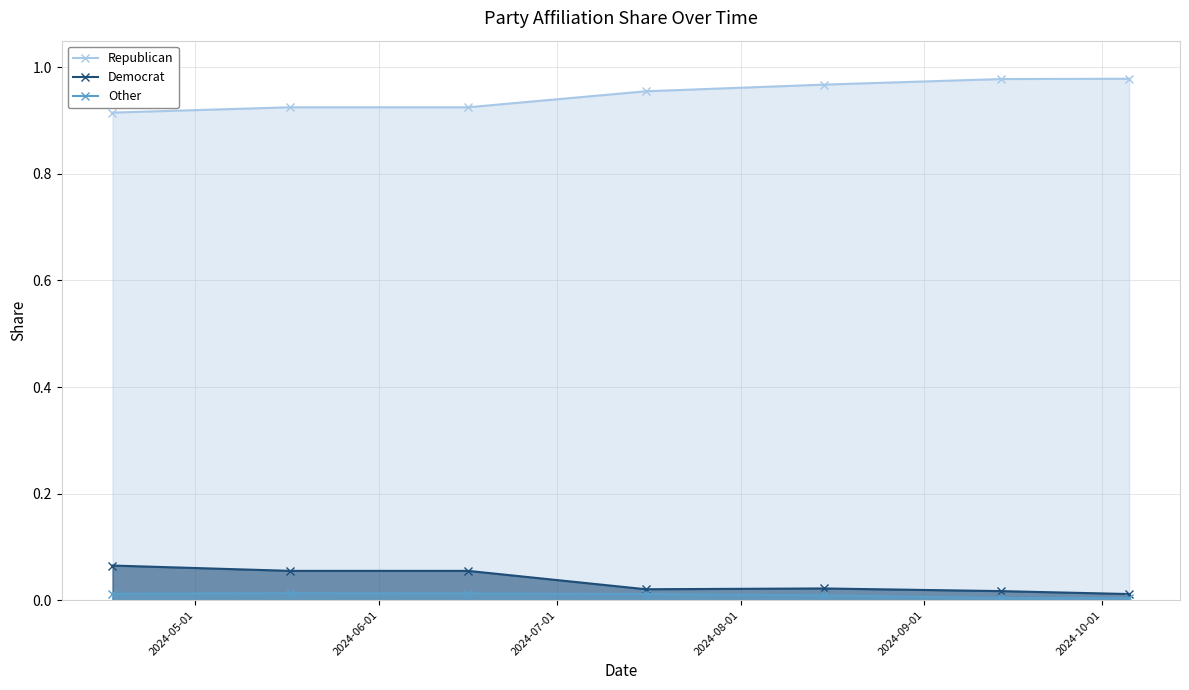

Which series has the largest total across all categories?

Republican